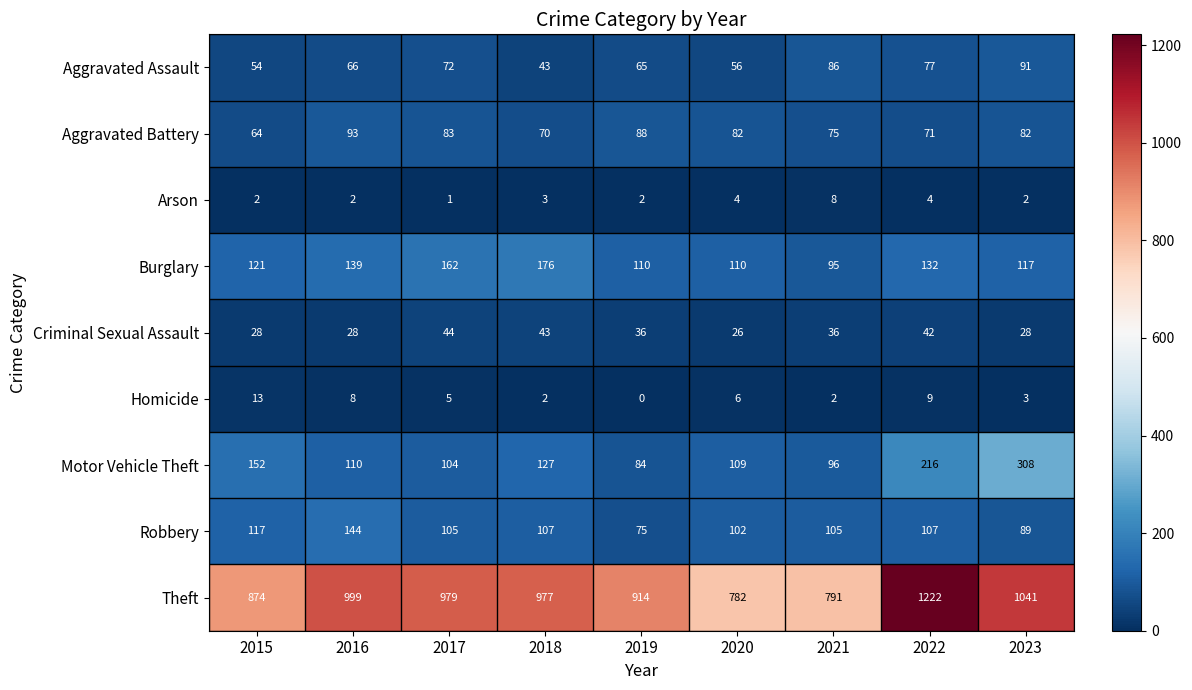

At which label does Criminal Sexual Assault first exceed 36?

2017